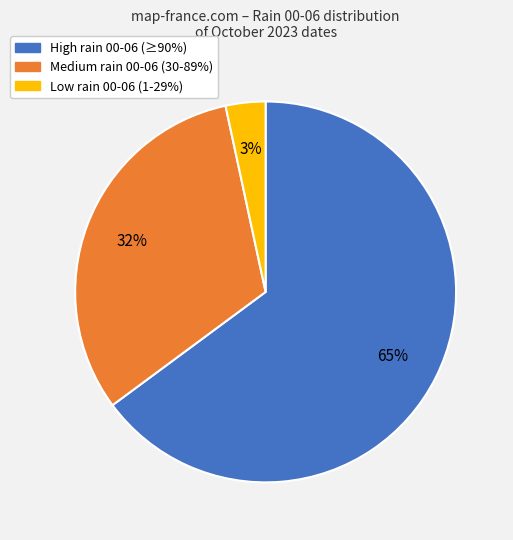

Is there a majority slice in this chart?

Yes